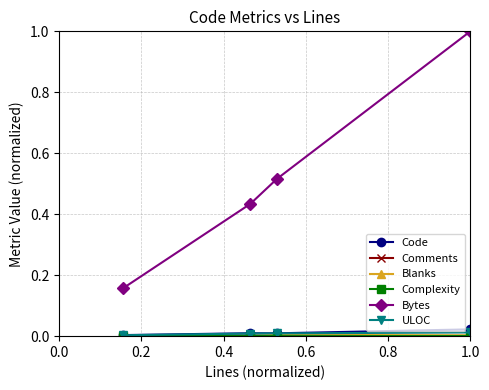

True or false: Code and Bytes cross at least once.

False